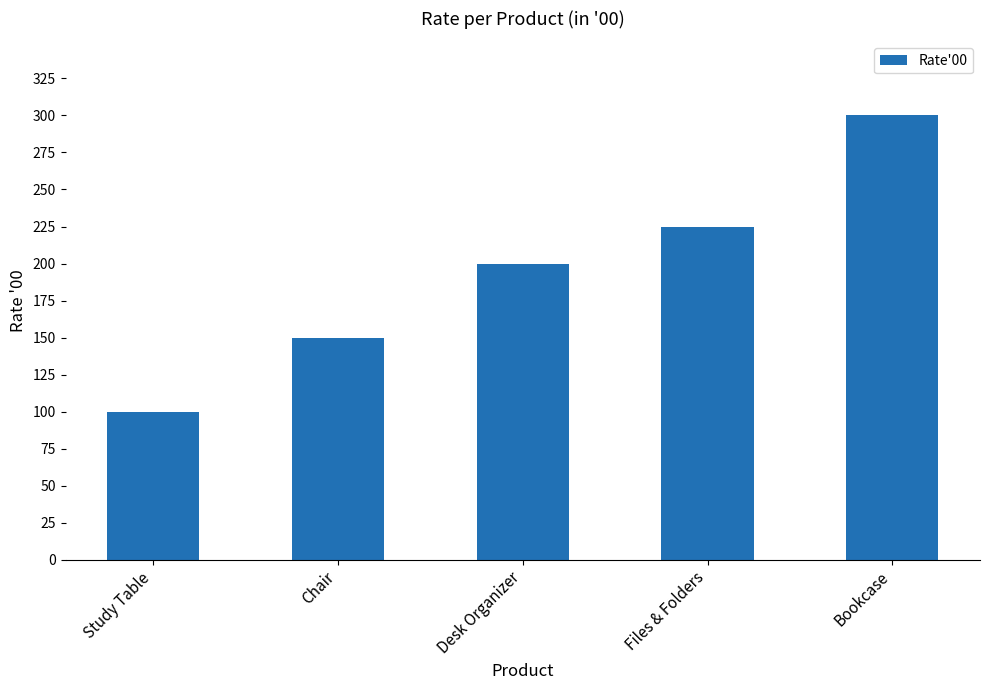

List the labels in order of value, smallest first.

Study Table, Chair, Desk Organizer, Files & Folders, Bookcase